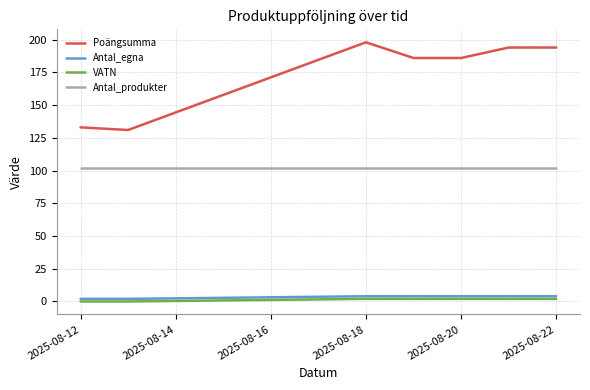

Does the chart have visible grid lines?

Yes